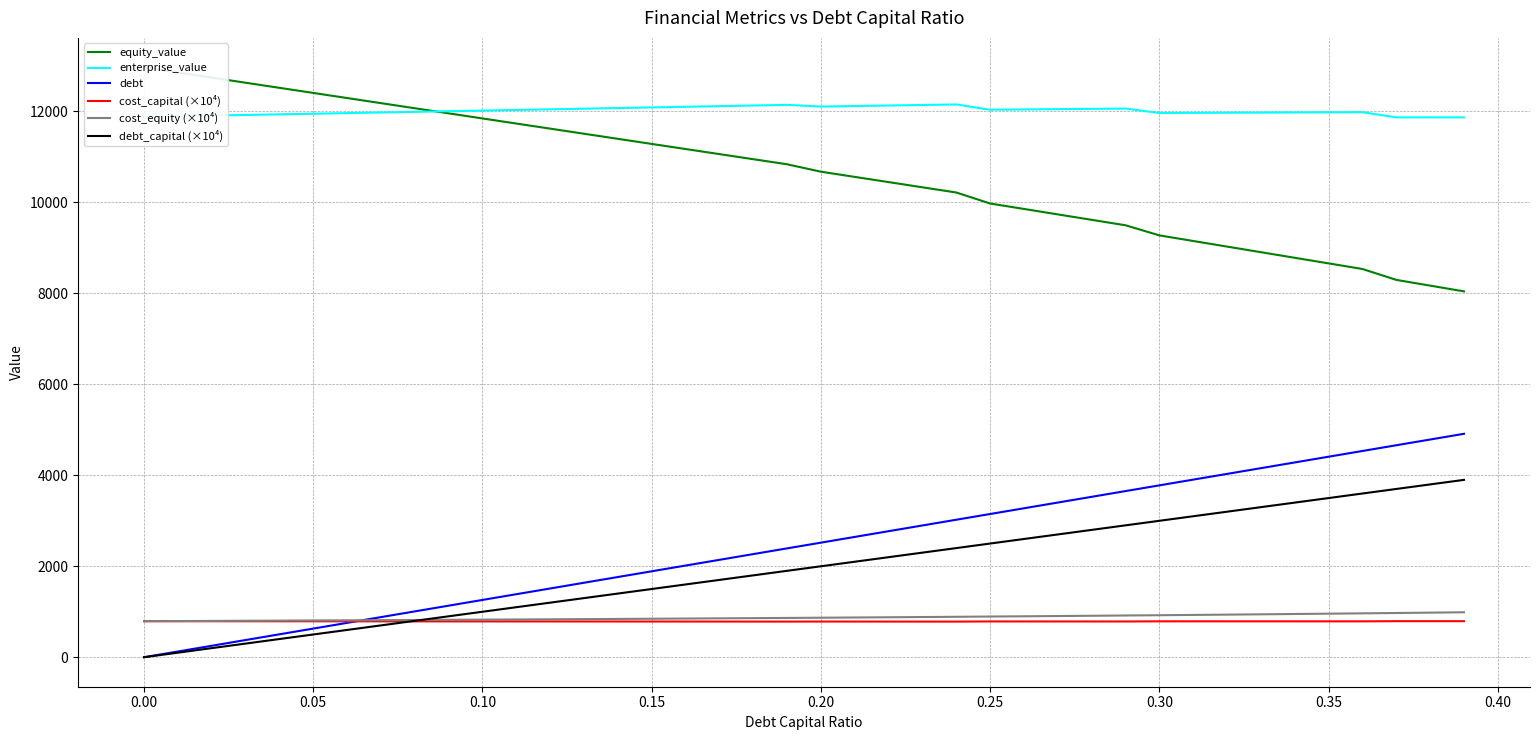

True or false: cost_capital (×10⁴) and enterprise_value intersect in this chart.

False